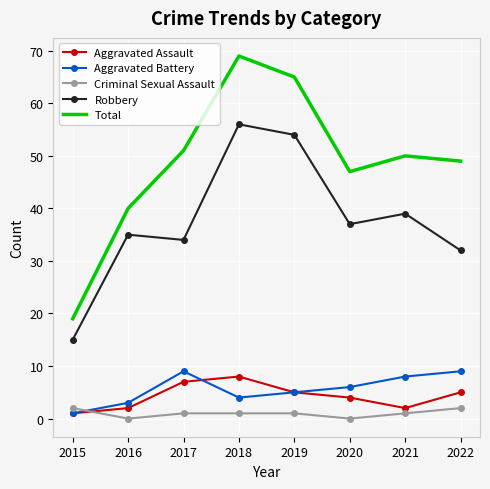

What is the highest value of the Total series?

69